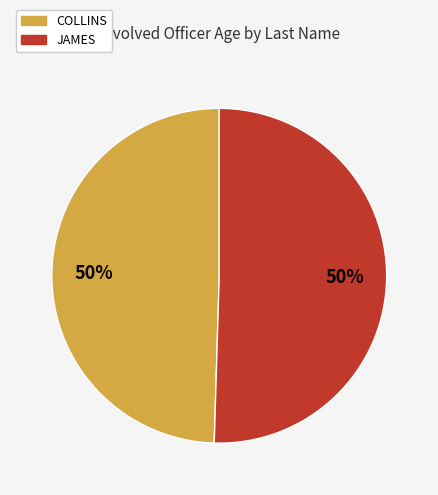

Is it true that JAMES is 59% of the pie?

False